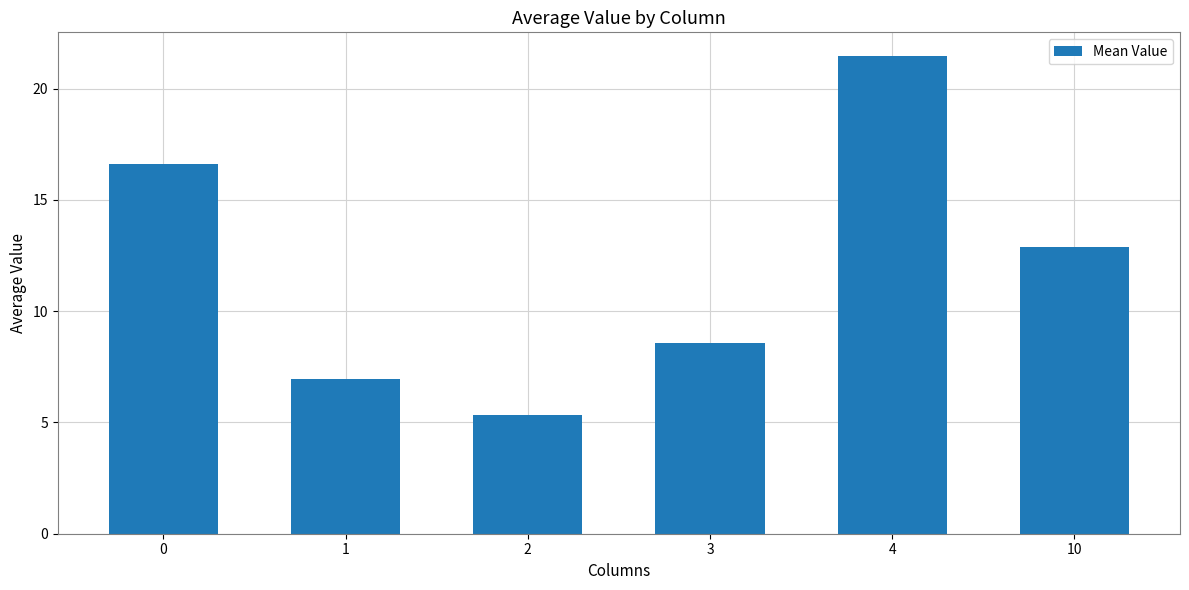

What is the difference between the second highest and second lowest values?

9.7